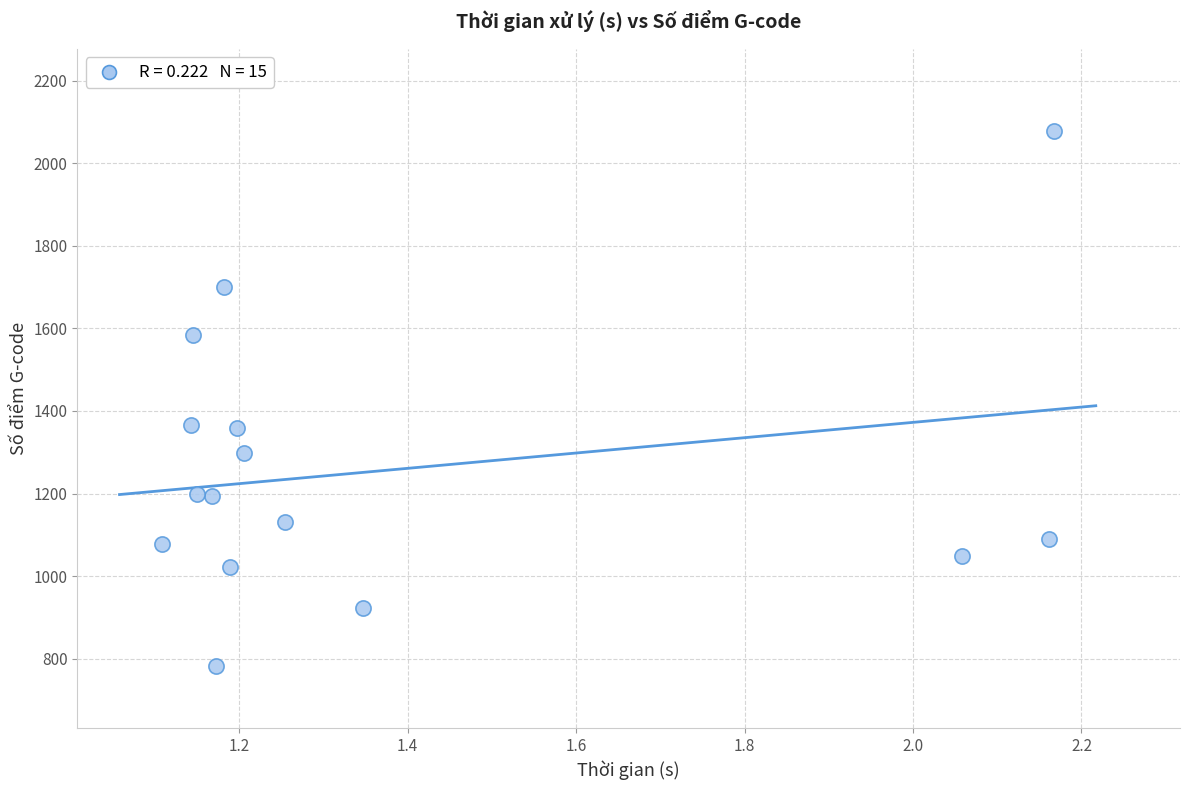

What is the range of Y values (max minus min)?

1295